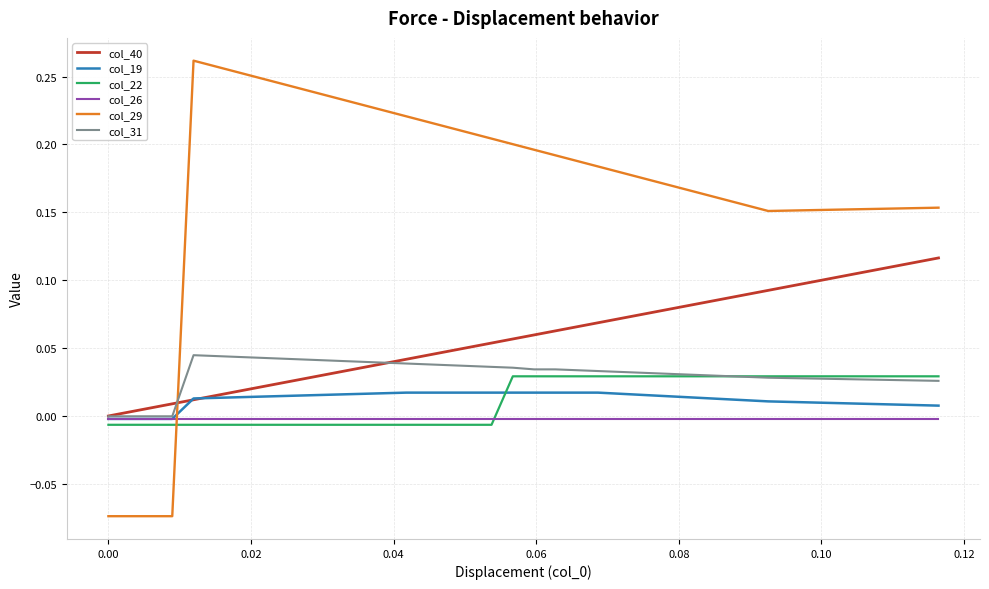

How many lines are shown in the chart?

6